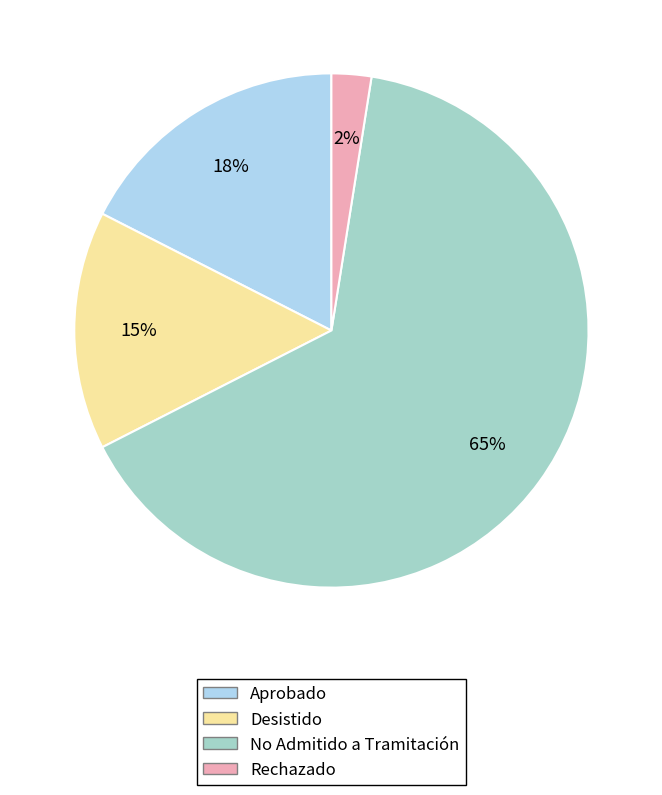

Is there any slice that represents more than half of the pie?

Yes